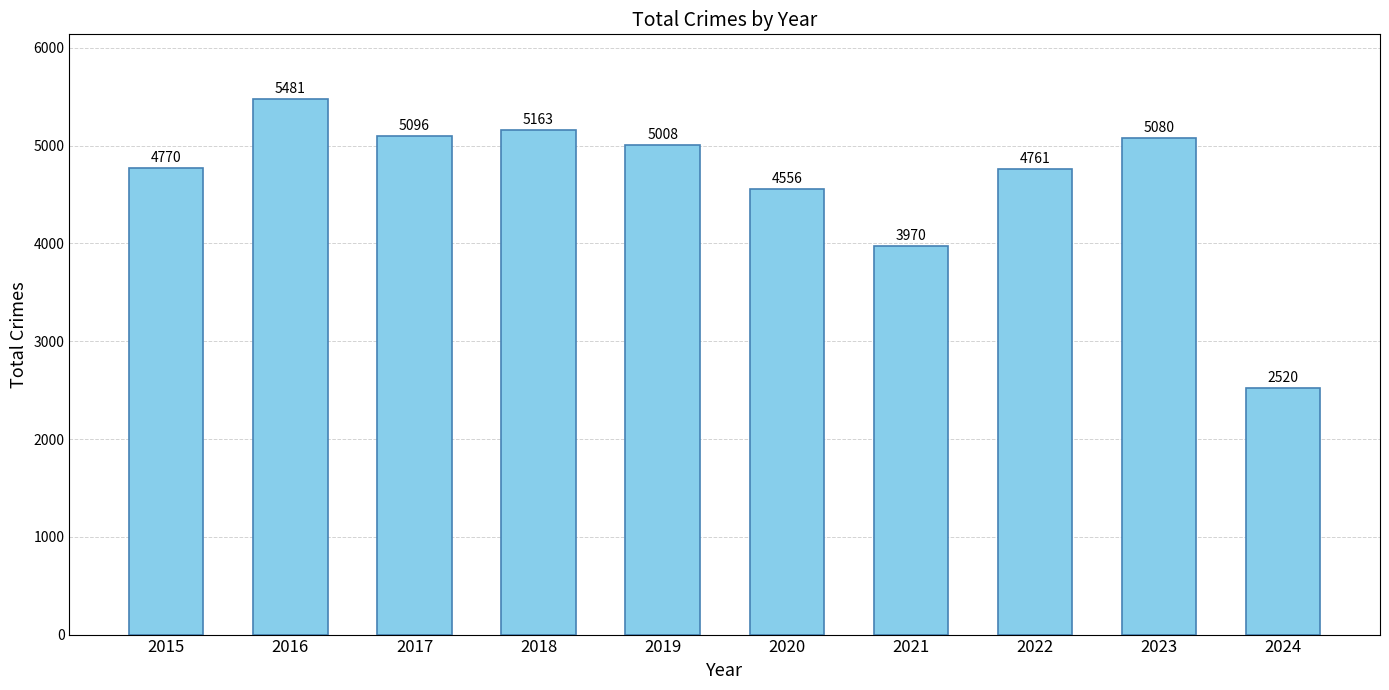

The value at 2020 is 4556. True or false?

True